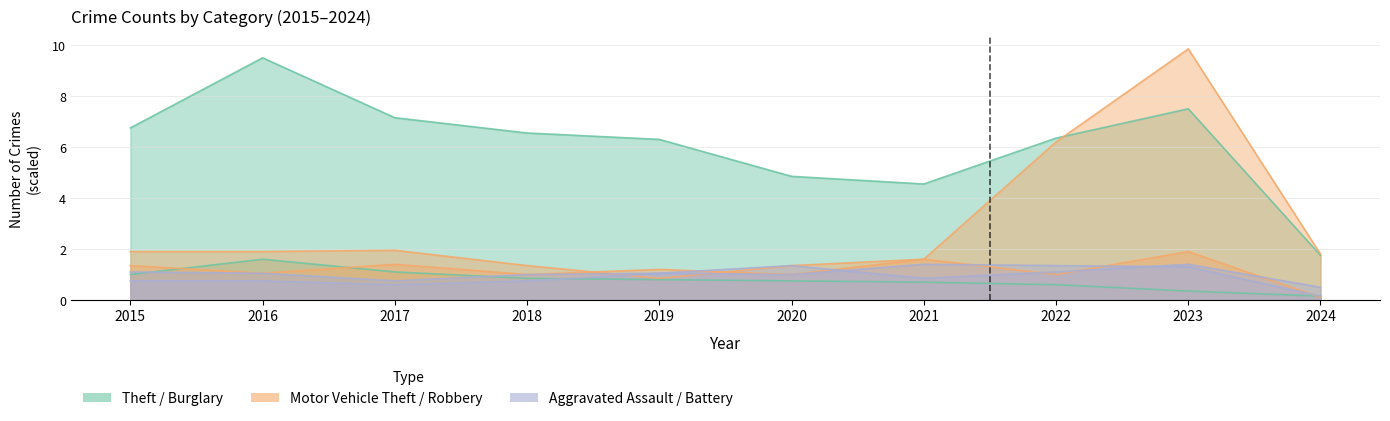

At which category does Aggravated Battery reach its first local valley?

2017